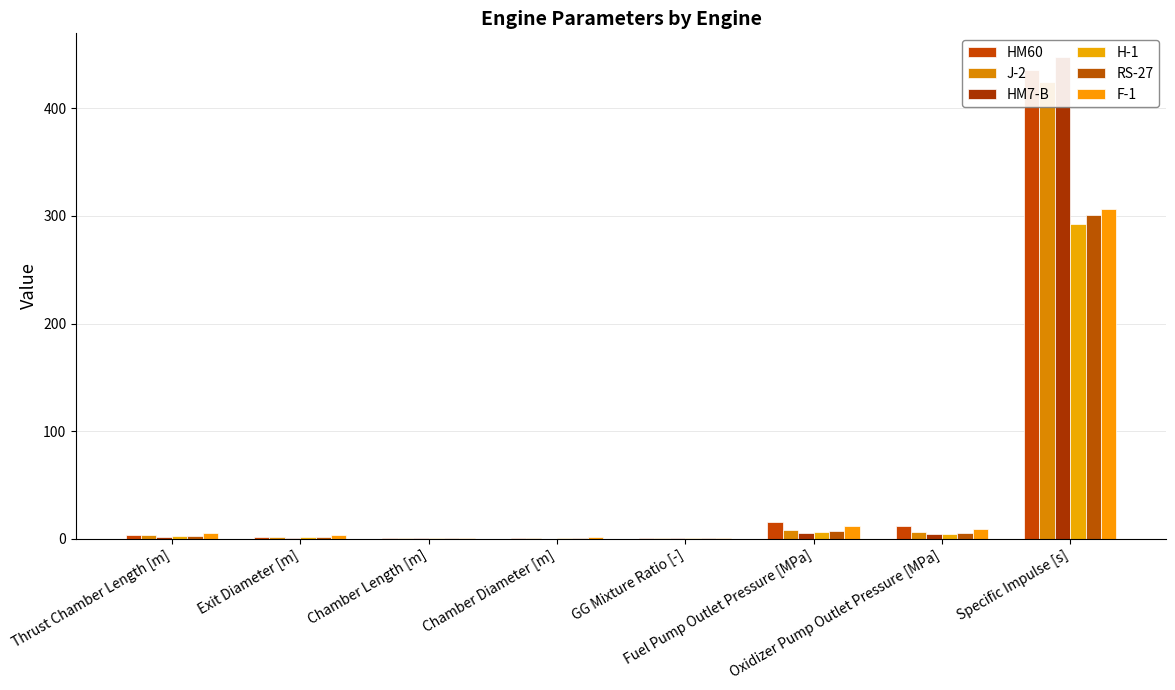

At how many categories does at least one series exceed 307?

1